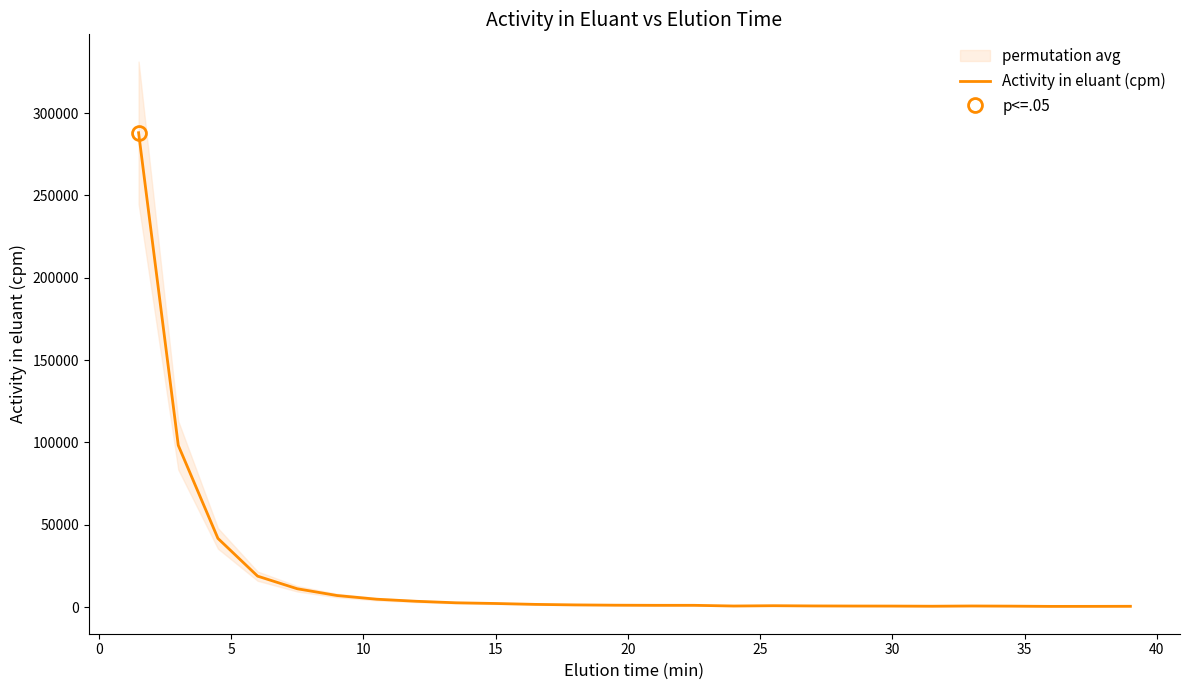

Reading left to right, what are all the values shown in this chart?

288090.8	98225.0	41682.7	18756.4	11088.1	6991.8	4745.9	3490.4	2570.1	2144.6	1601.7	1291.0	1112.9	1036.5	1034.8	619.6	798.5	660.8	603.3	578.9	489.8	628.4	540.8	389.9	403.5	442.5